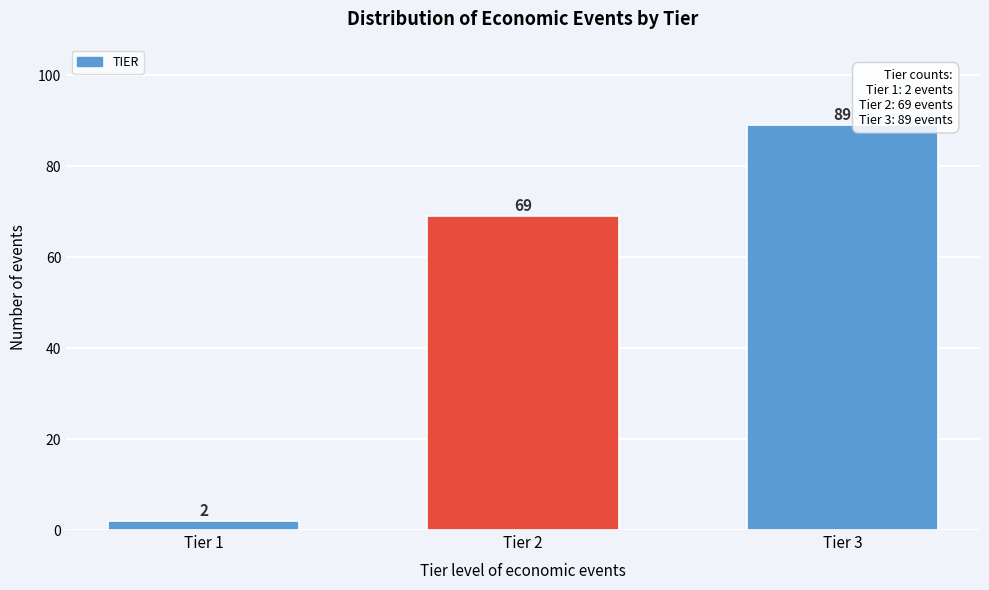

Reading right to left, transcribe all the data shown in this chart.

89	69	2